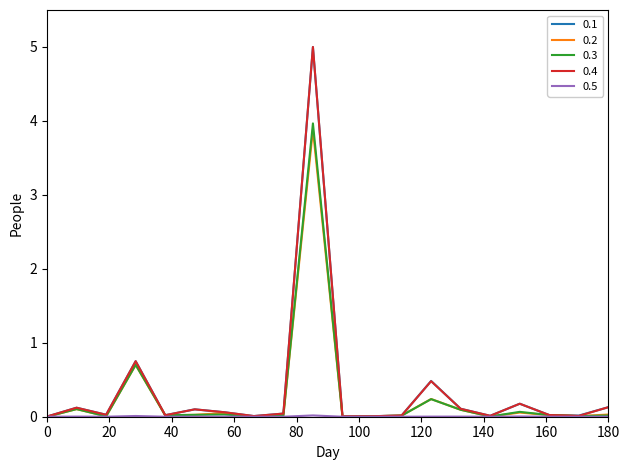

Which series has the largest range (max minus min)?

0.4